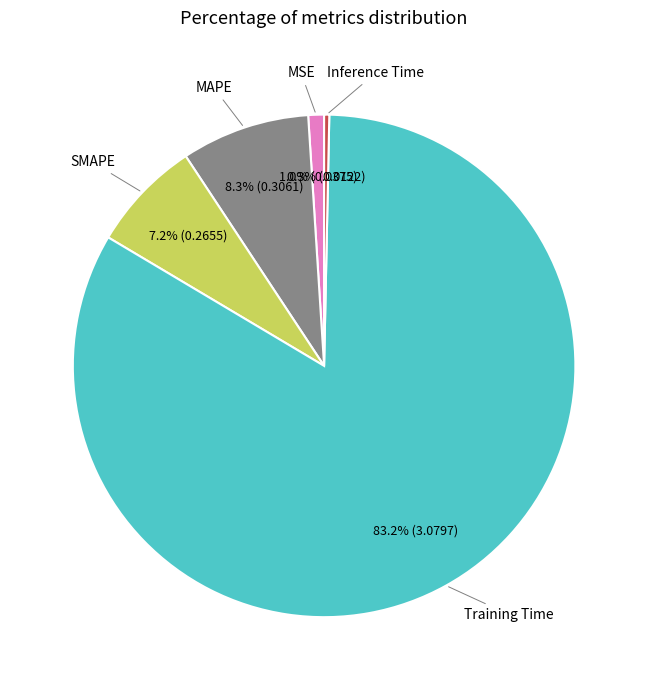

Is there a majority slice in this chart?

Yes